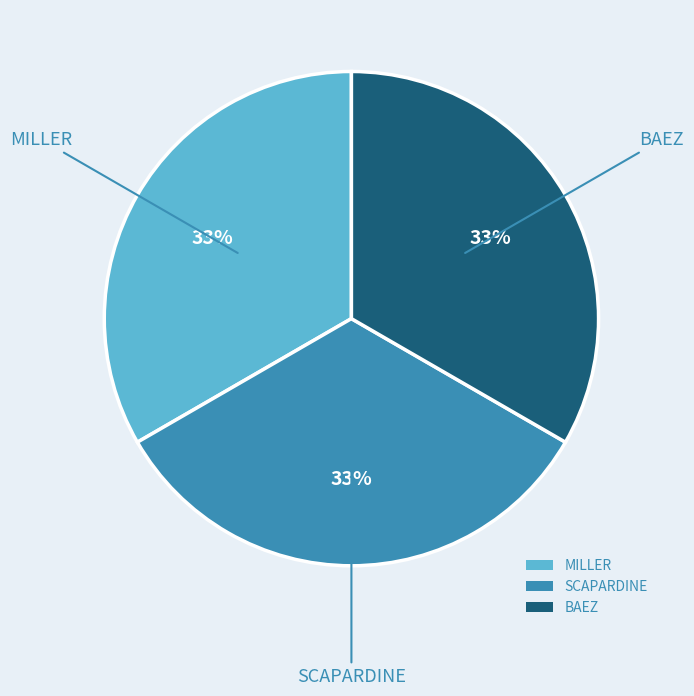

Does MILLER represent more than half of the total?

No